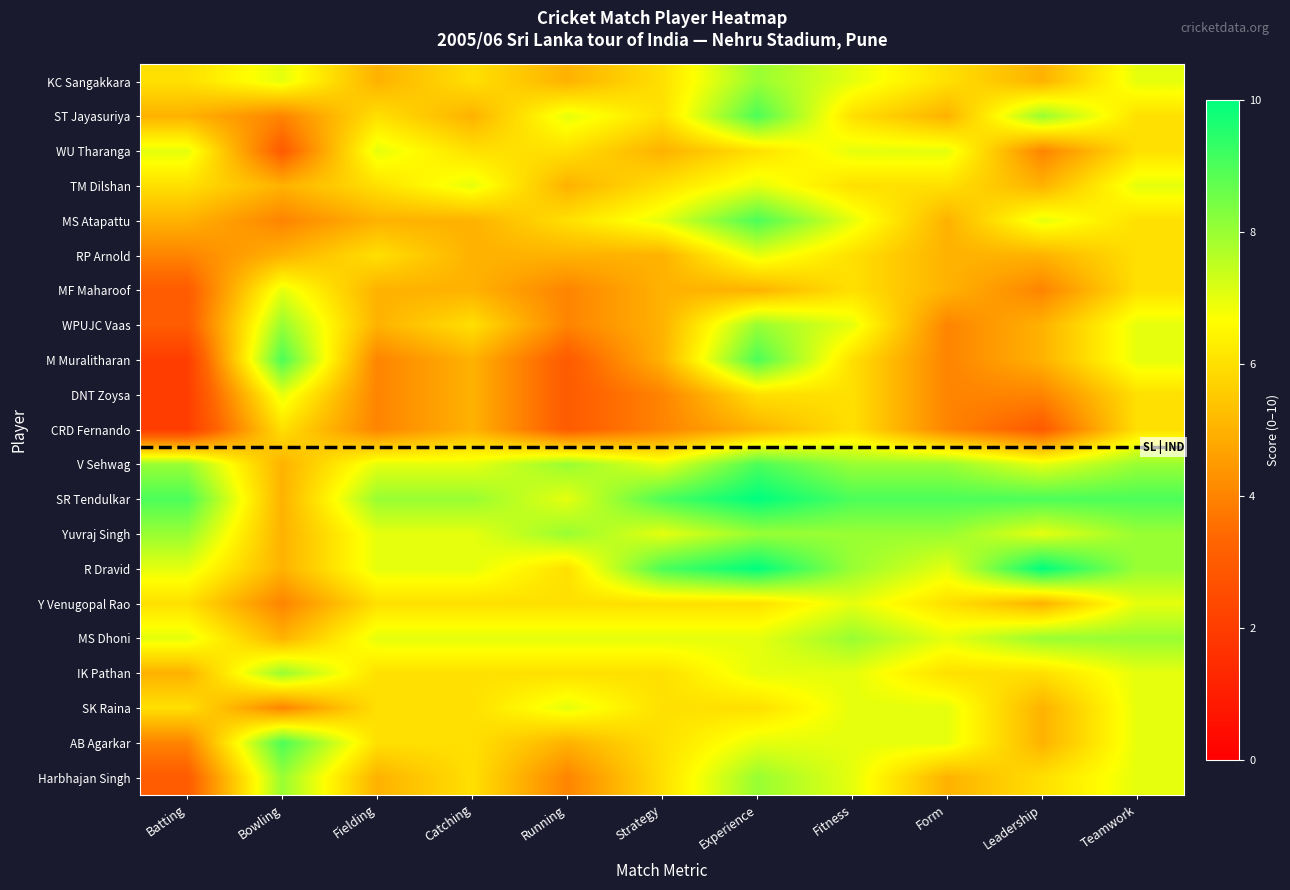

What is the total value across all series at Running?

115